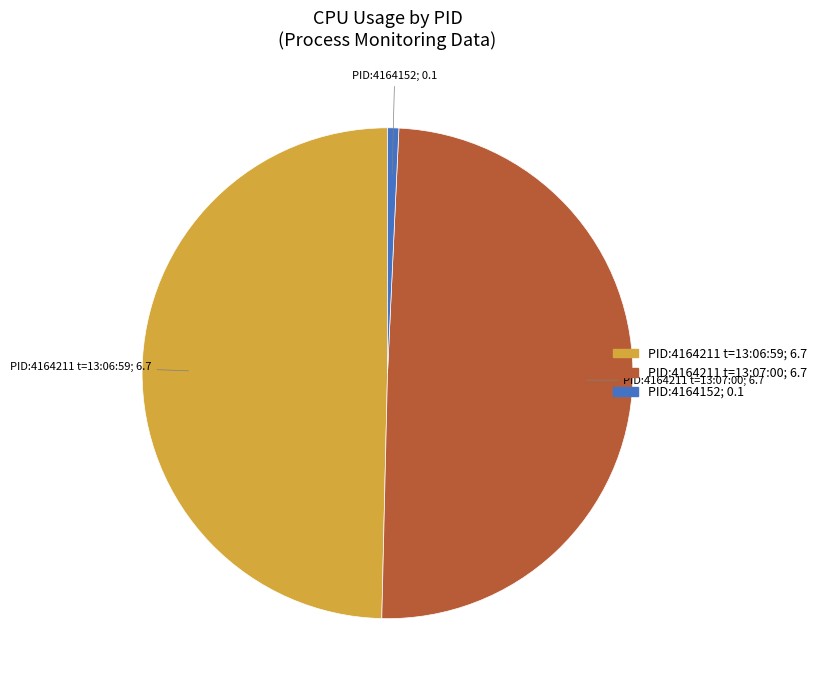

How many slices are in this pie chart?

3